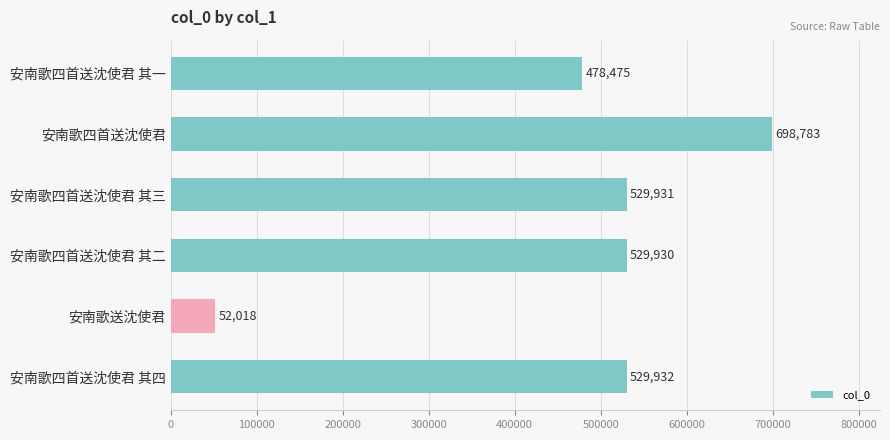

True or false: the data shows 1202628 at 安南歌四首送沈使君.

False